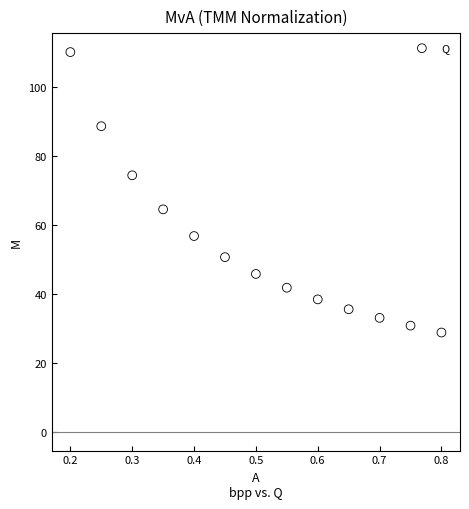

What is the range of Y values (max minus min)?

81.4